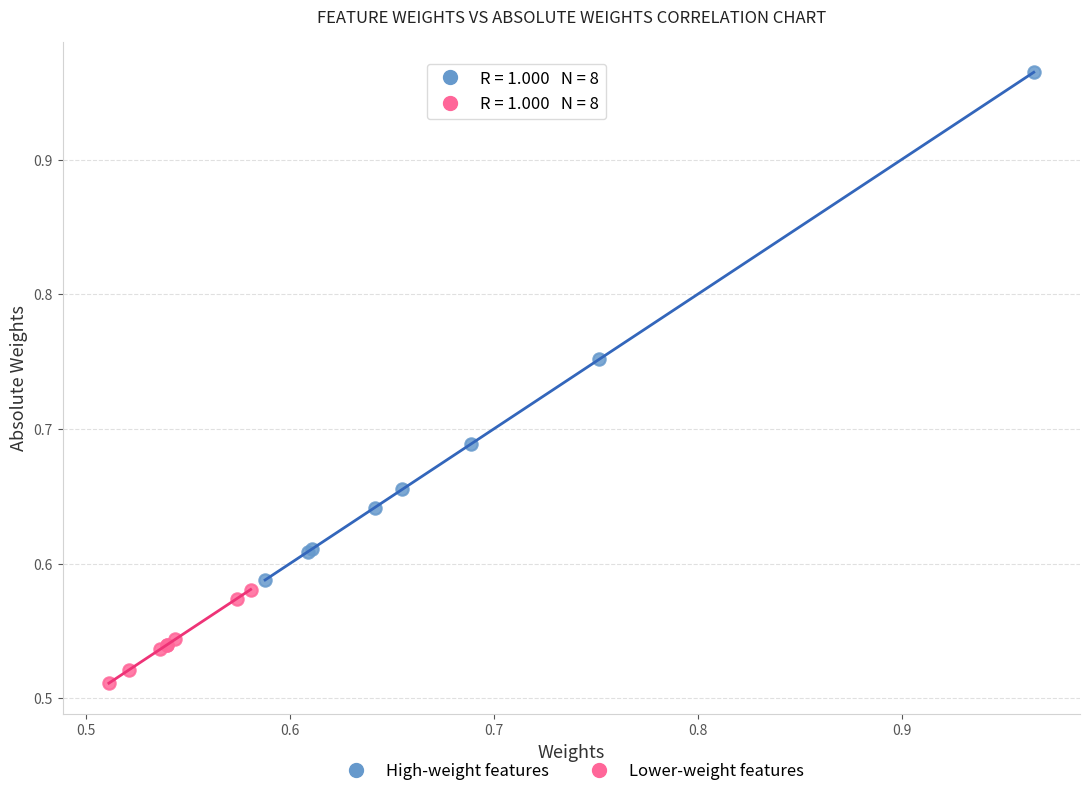

Which series has the widest spread of Y values?

High-weight features